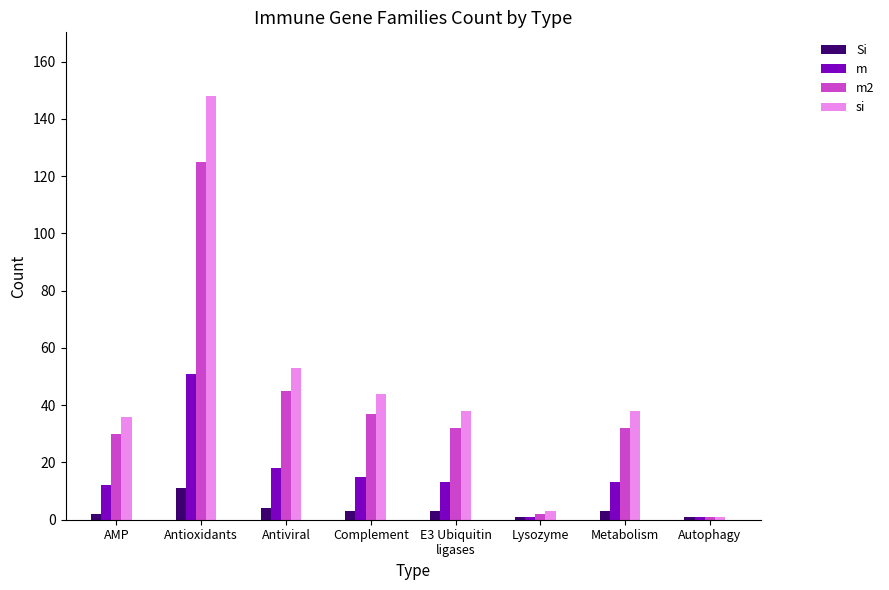

Which label corresponds to the largest value in the chart?

Antioxidants